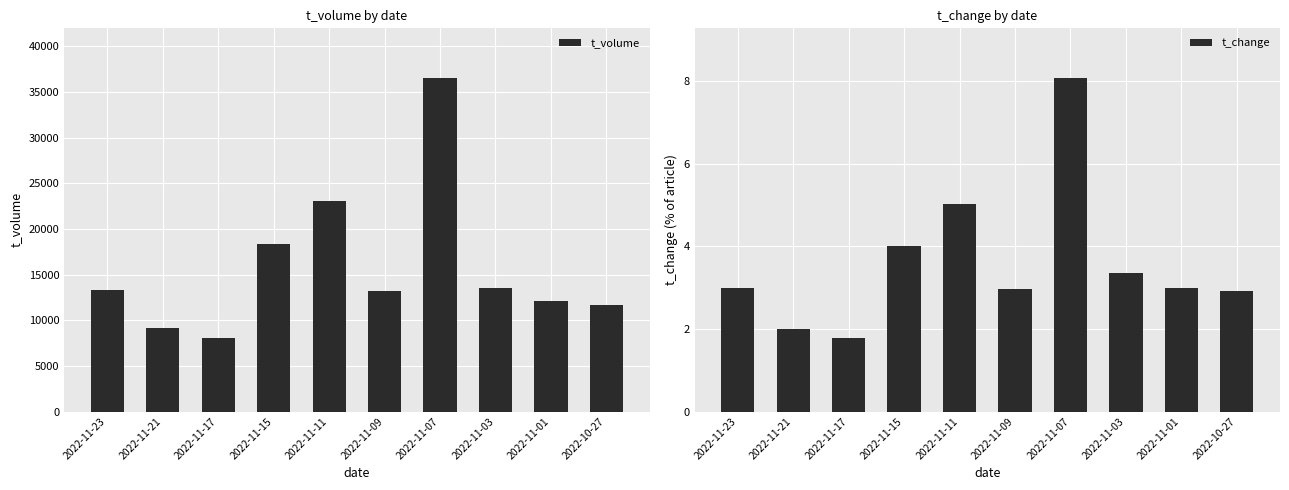

What position from the right is 2022-11-21?

9